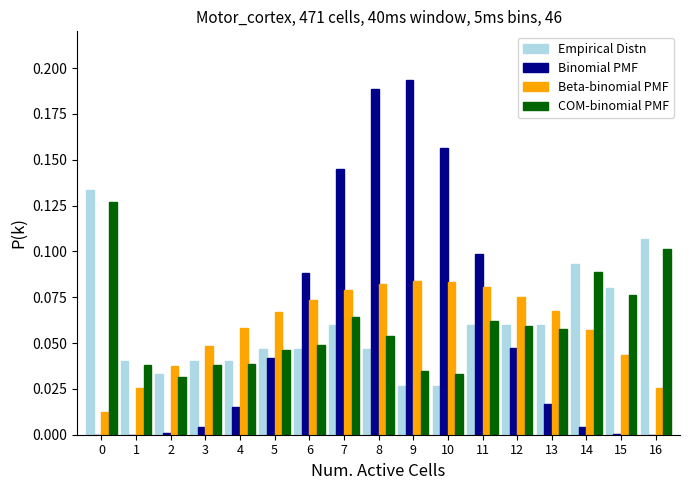

Between 10 and 13, which series saw the biggest shift?

Binomial PMF